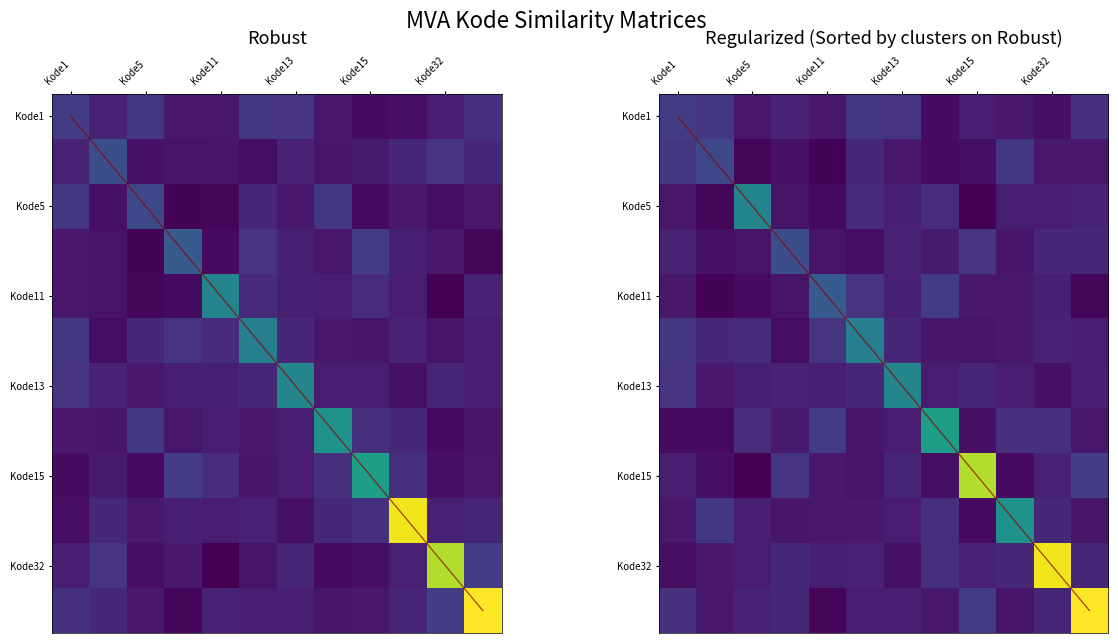

What is the minimum value for Kode1?

2.0